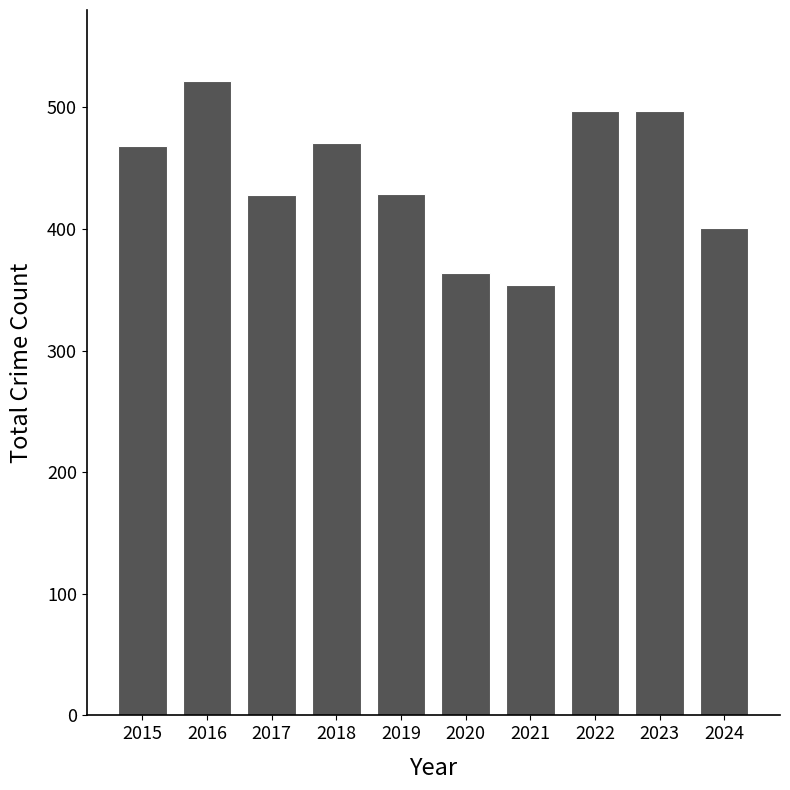

What is the value of the 4th bar from the left?

471